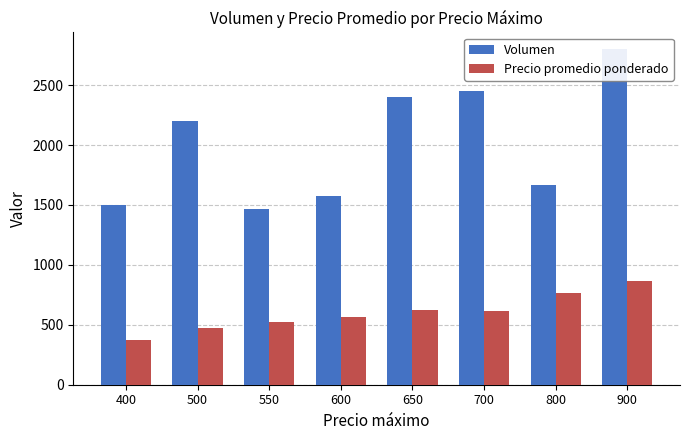

What are all the series names shown in the legend?

Volumen, Precio promedio ponderado